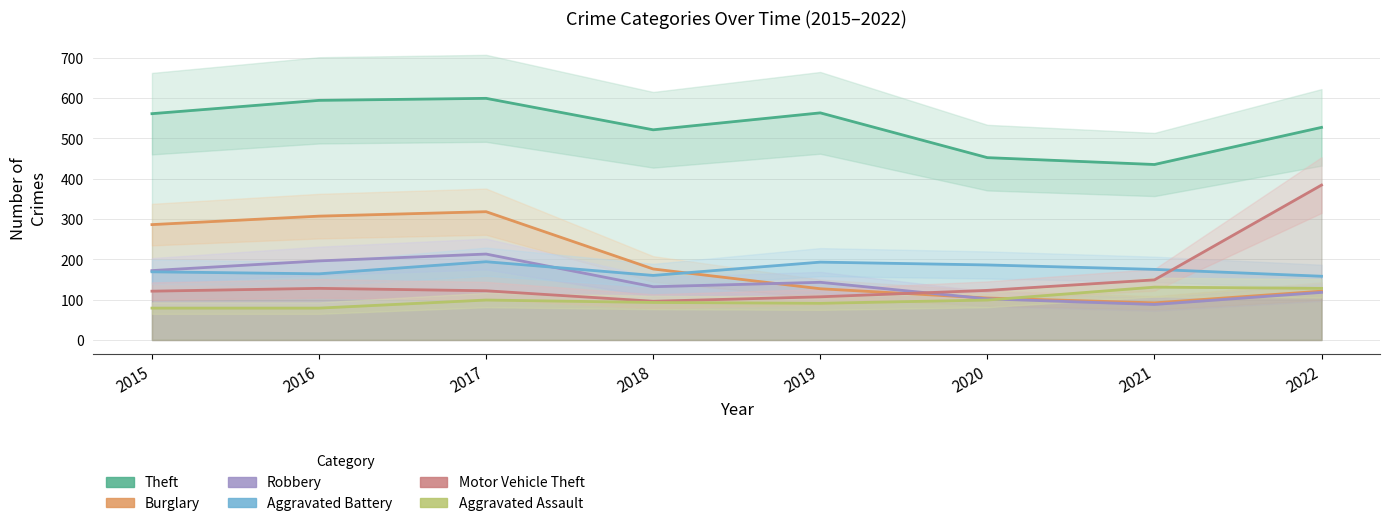

What is the approximate value of Burglary at 2021?

92